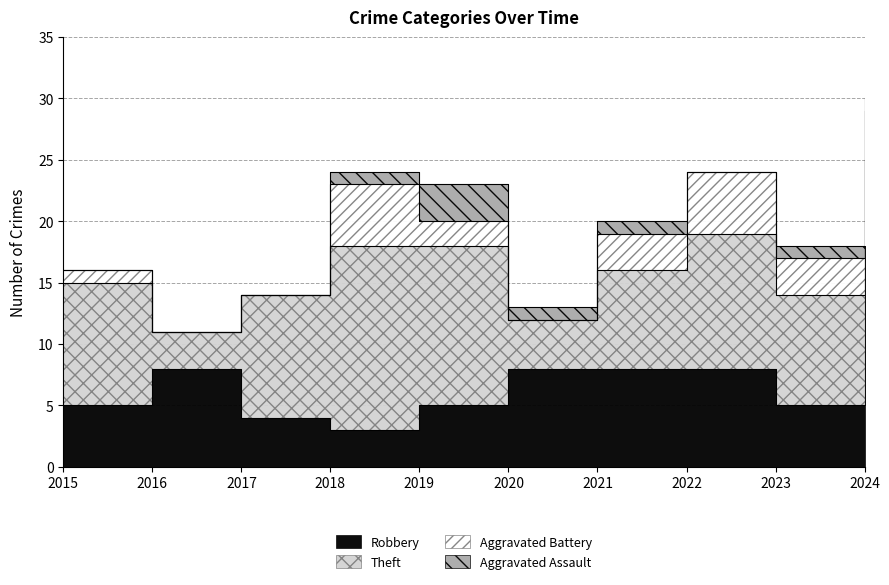

The value of Theft at 2020 is 4. True or false?

True